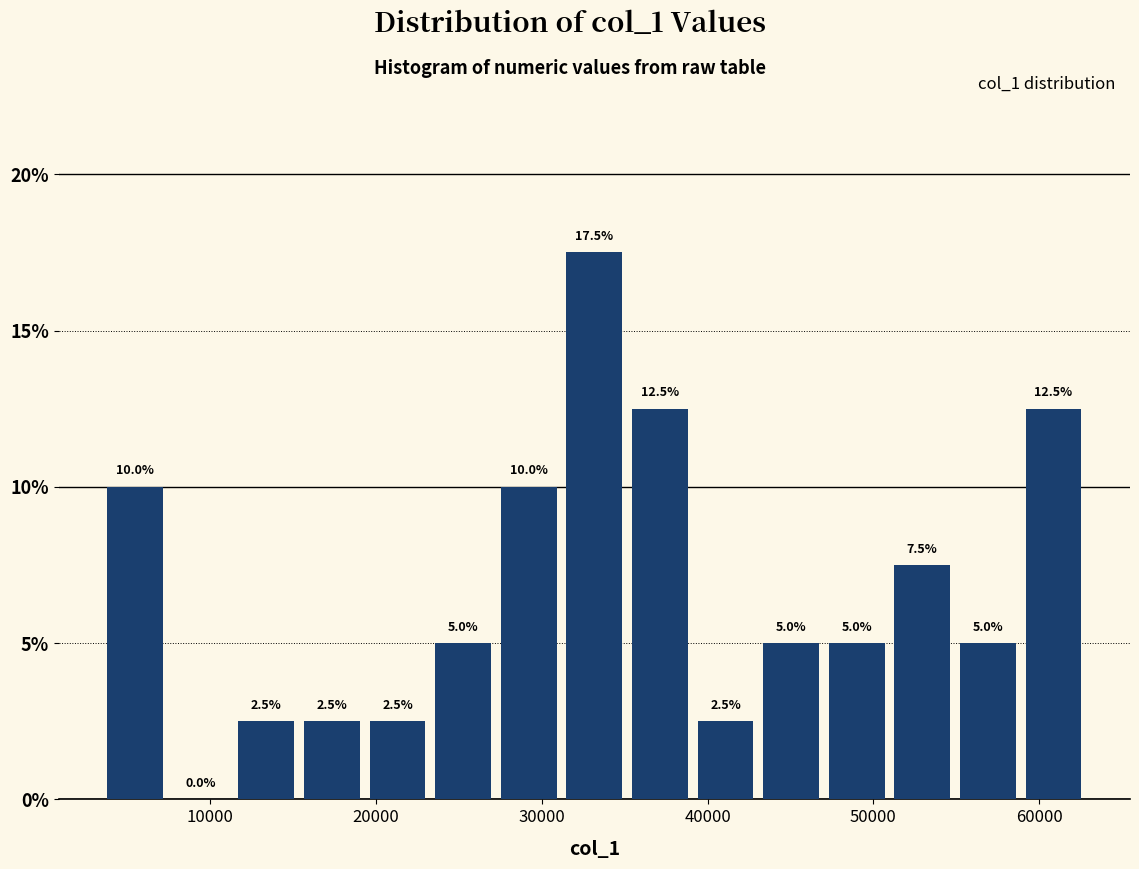

Read against the x-axis, roughly where is the centre of the tallest bar?

33000